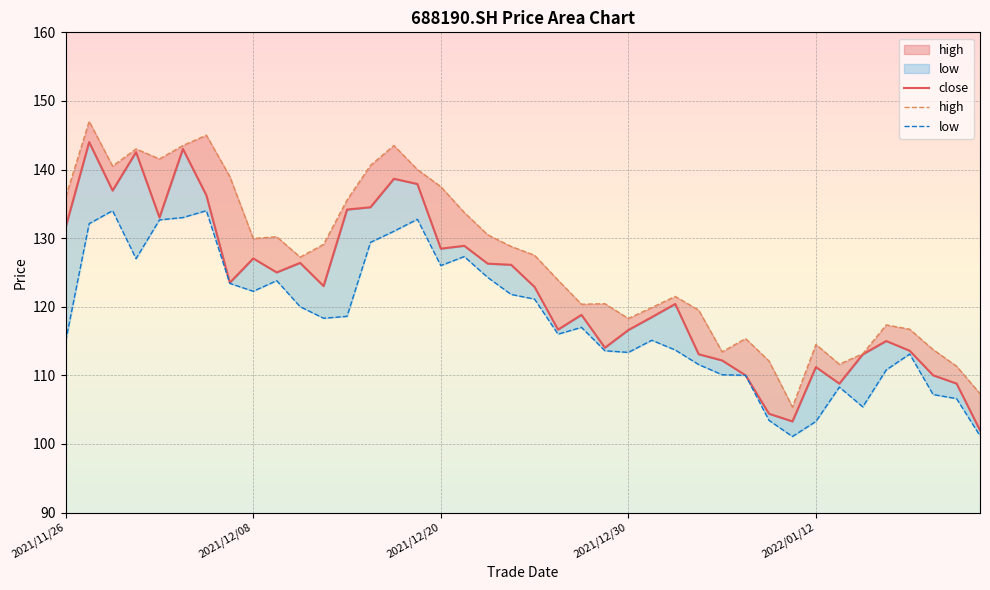

What is the difference between the maximum and minimum values in the high series?

41.6